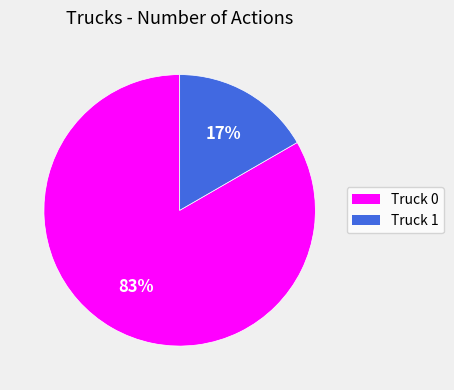

What is the largest slice in the pie chart?

Truck 0